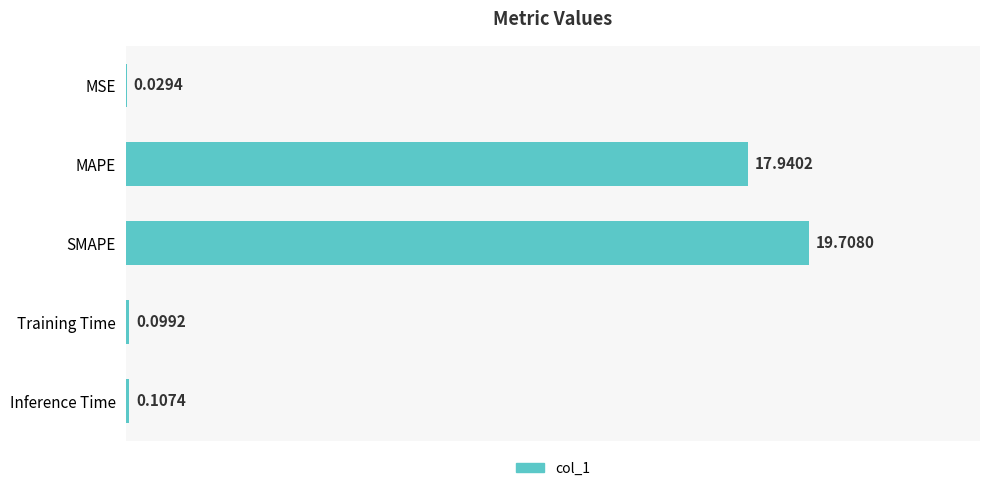

Where is the data nearest to the value 9?

Inference Time